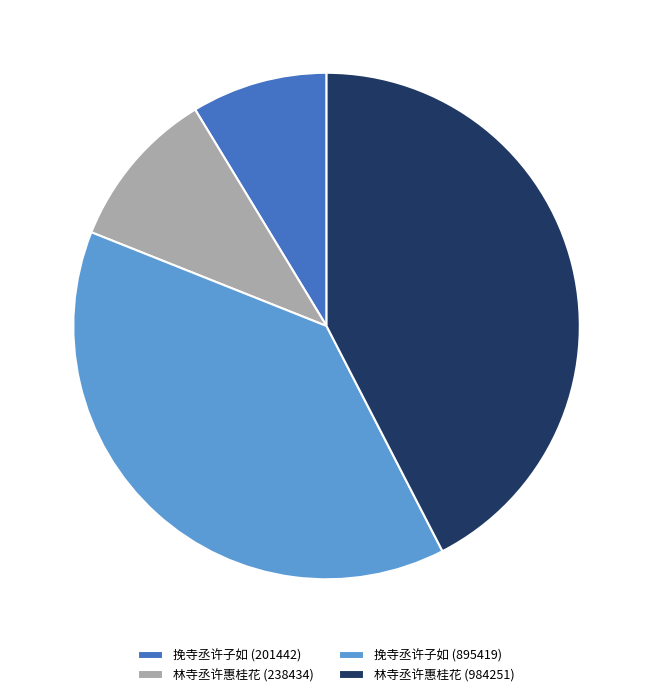

How many segments does this pie chart have?

4